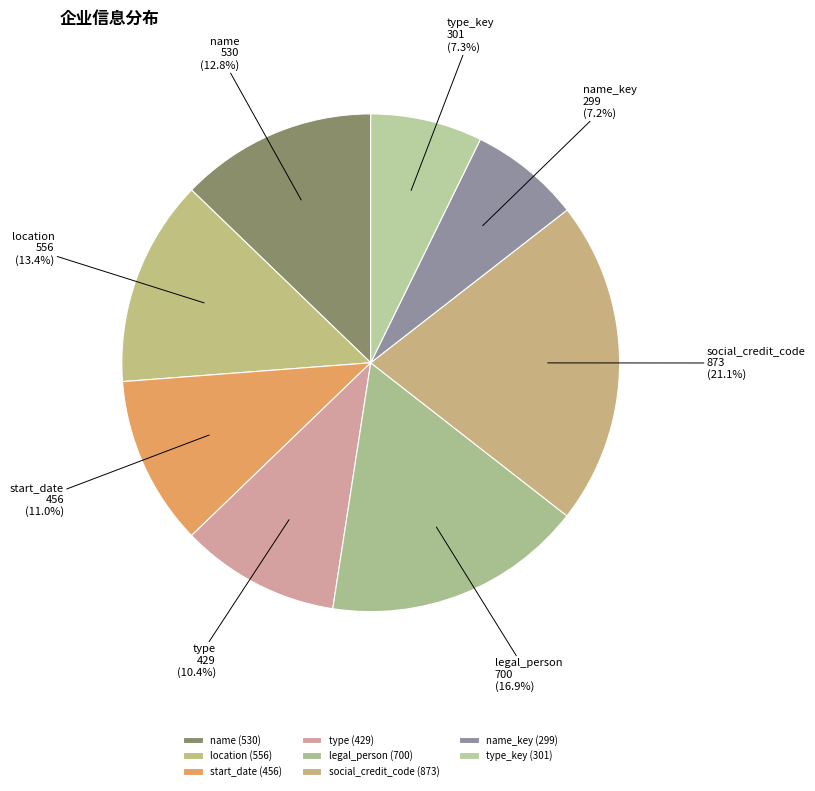

To the nearest percent, what percentage of the pie is type?

10%